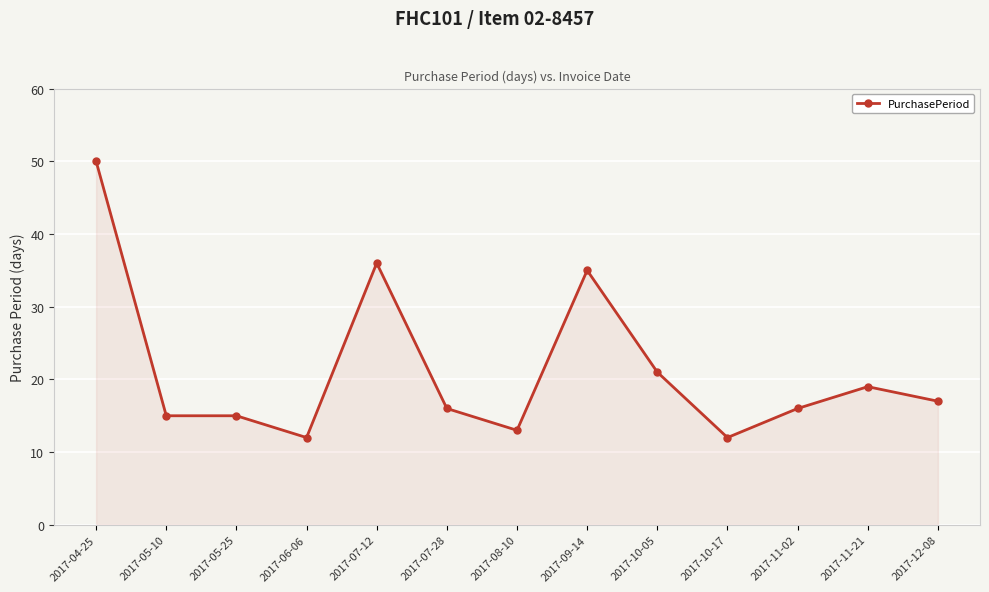

What is the smallest value displayed?

12